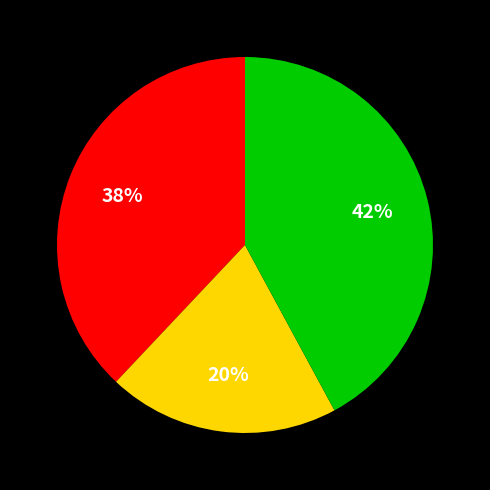

To the nearest percent, what is the difference between the largest and smallest slice percentages?

22%